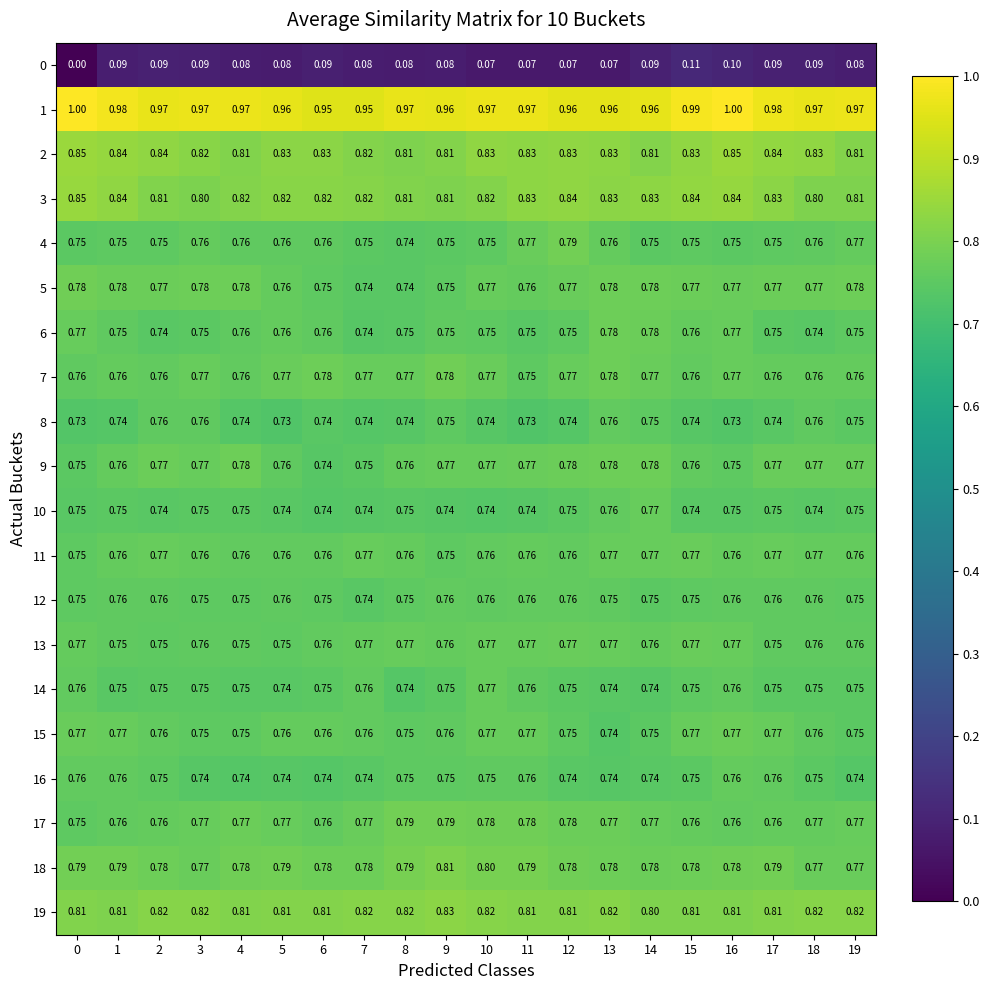

Which series has the largest total across all categories?

1